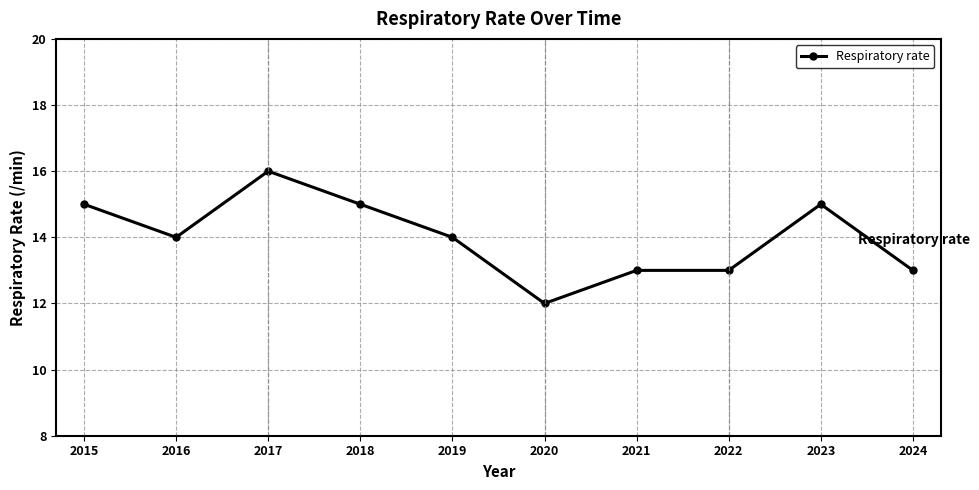

Does the chart have visible grid lines?

Yes